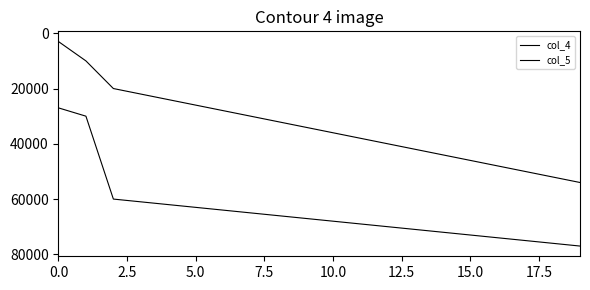

Is this an area chart (filled region under the line)?

No